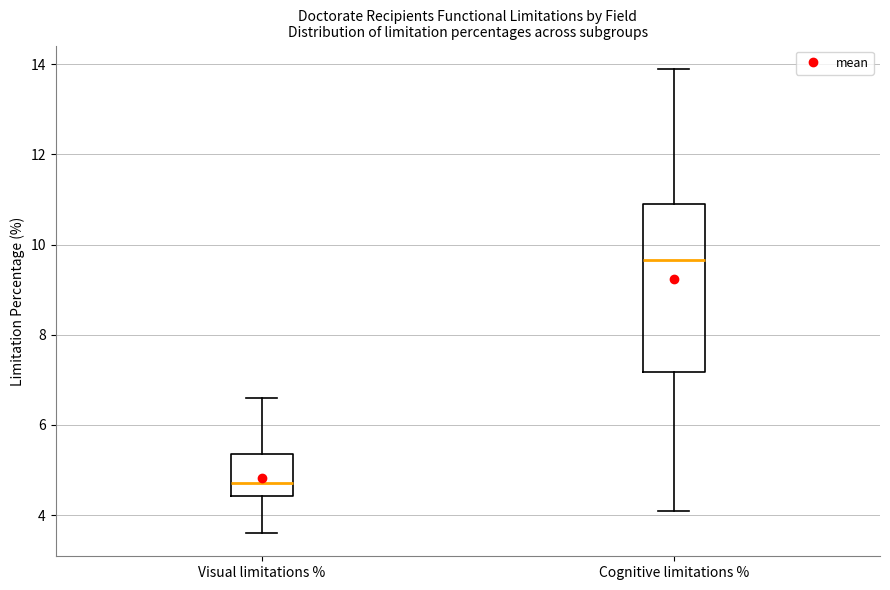

Comparing the boxes themselves (not the whiskers), which one is the tallest?

Cognitive limitations %